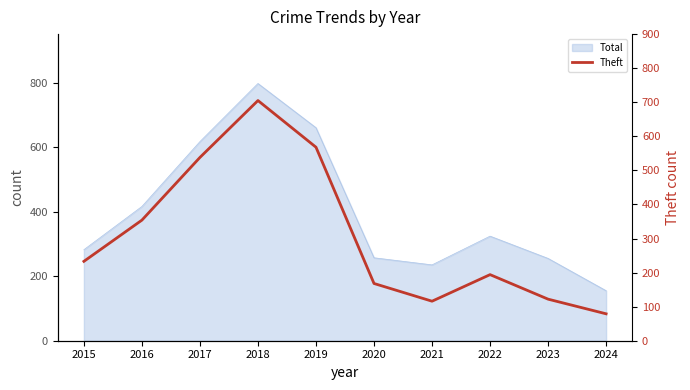

List the labels in order of value, smallest first.

2024, 2021, 2023, 2020, 2022, 2015, 2016, 2017, 2019, 2018